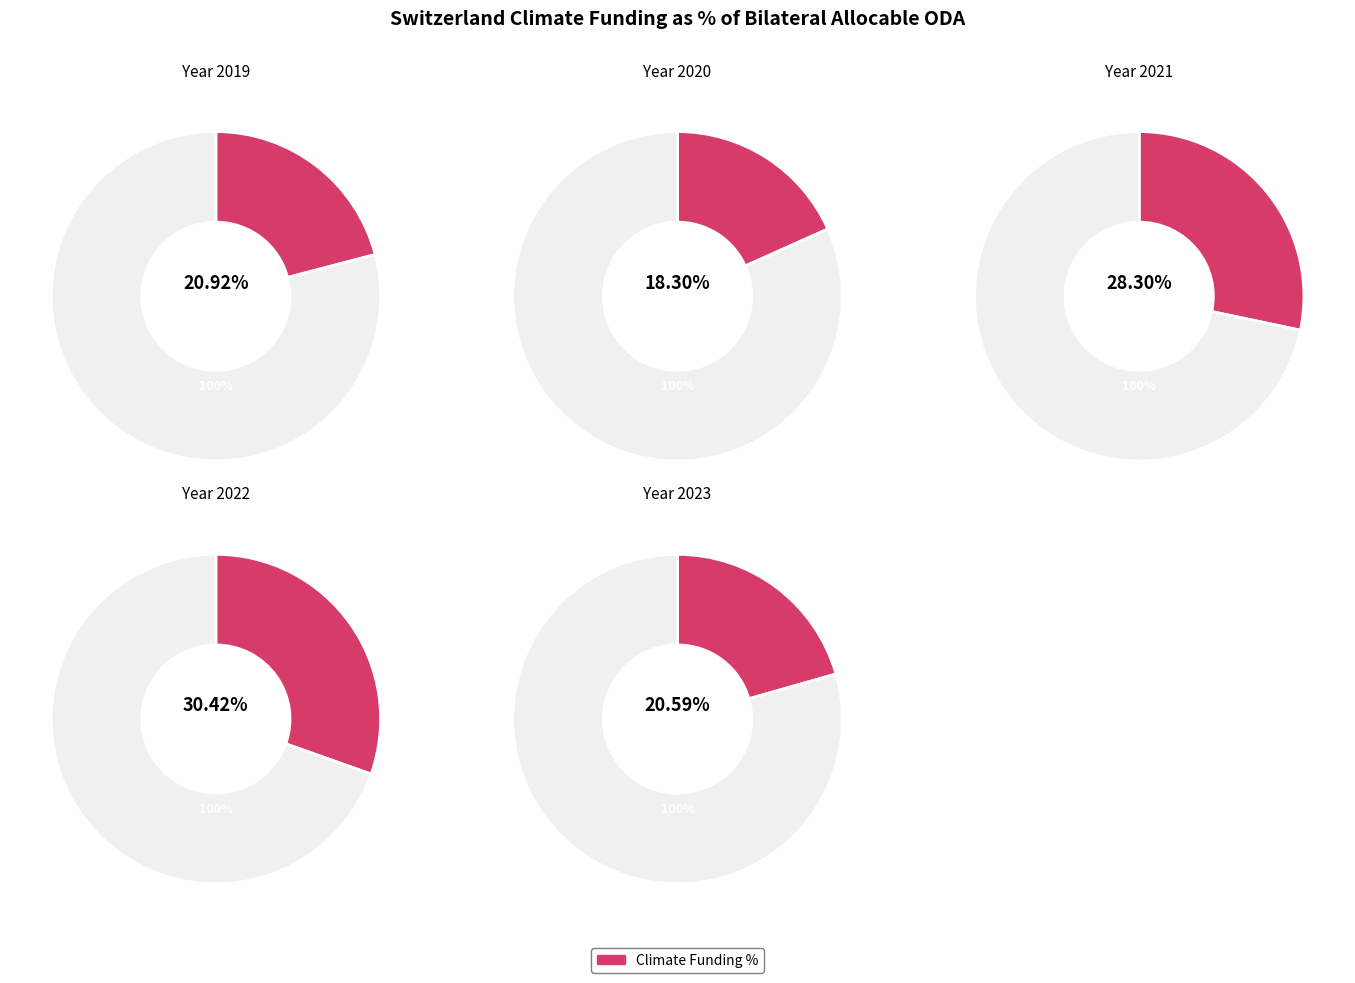

The 2021 slice represents 24% of the pie. True or false?

True